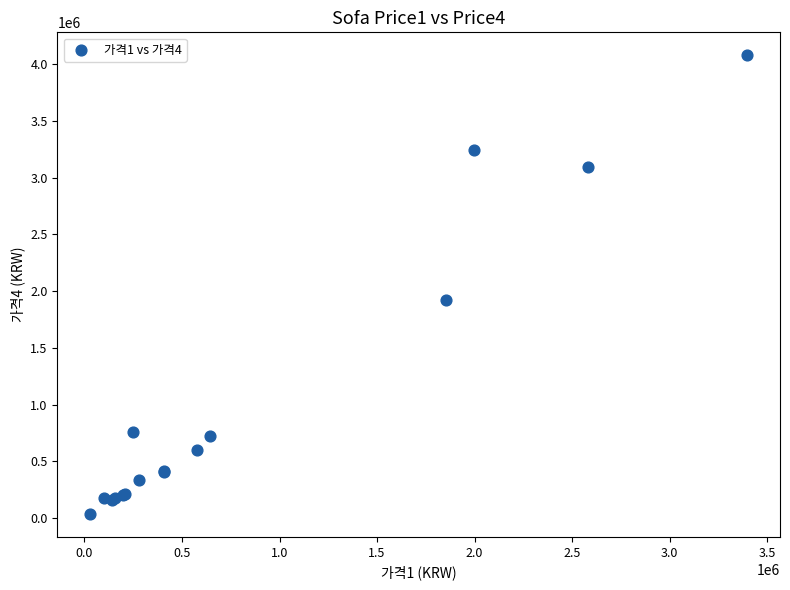

What Y value in the scatter plot is closest to 2056450?

1916720